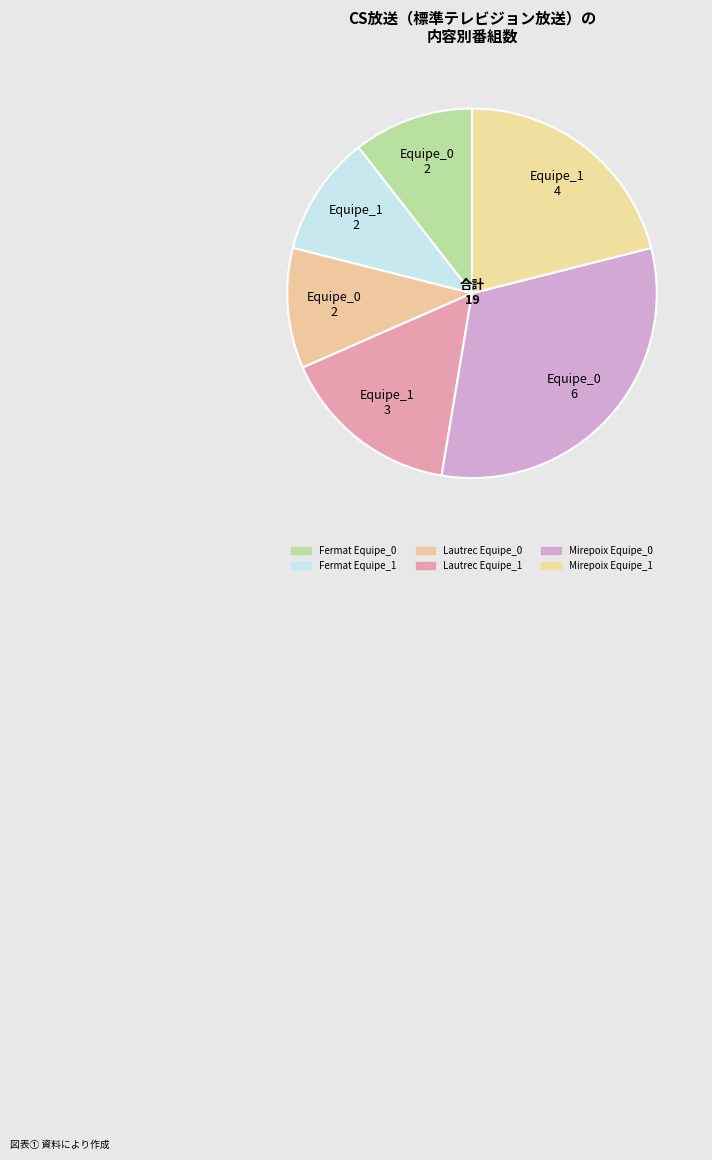

Rank the categories by value from highest to lowest.

Mirepoix Equipe_0, Mirepoix Equipe_1, Lautrec Equipe_1, Fermat Equipe_0, Fermat Equipe_1, Lautrec Equipe_0